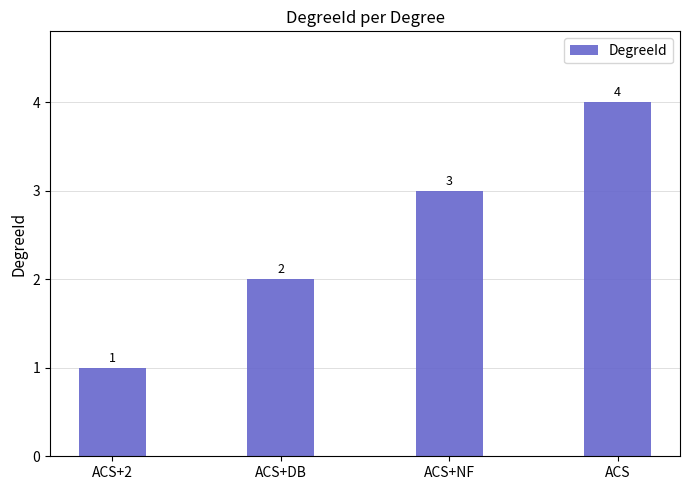

What is the smallest value displayed?

1